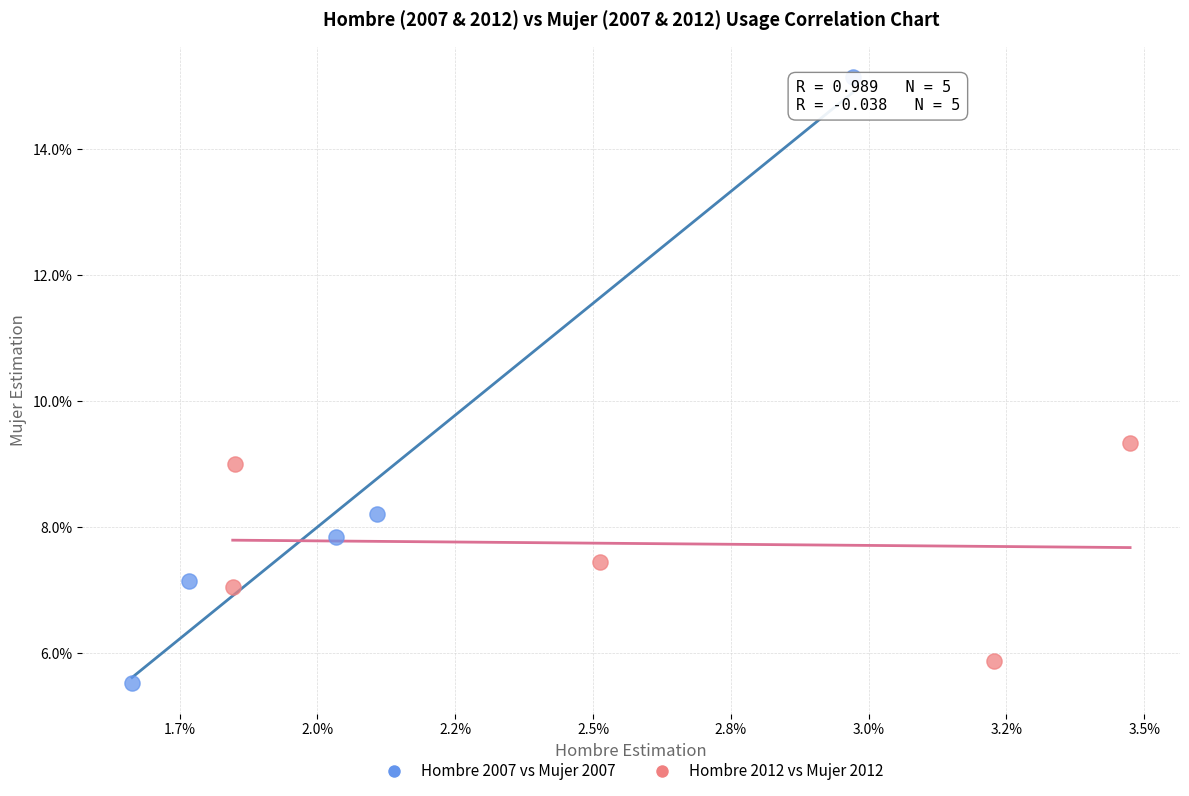

Which series reaches the minimum Y coordinate?

Hombre 2007 vs Mujer 2007